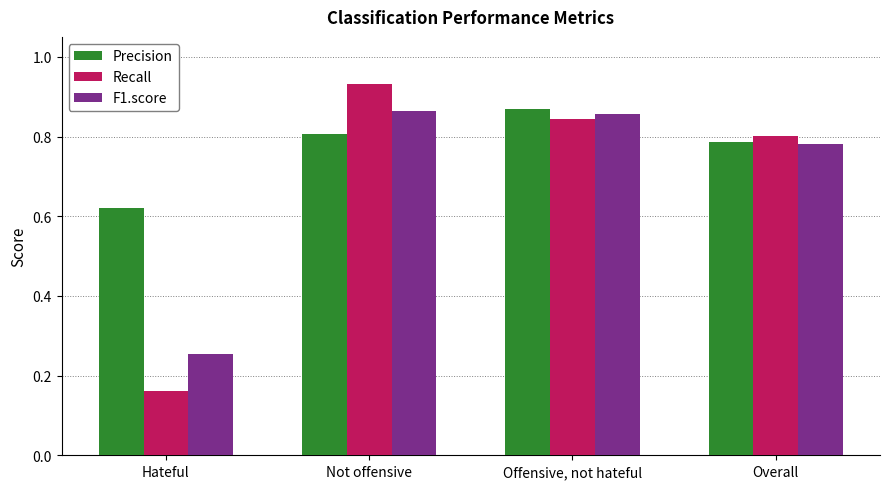

Count the number of data series in this chart.

3